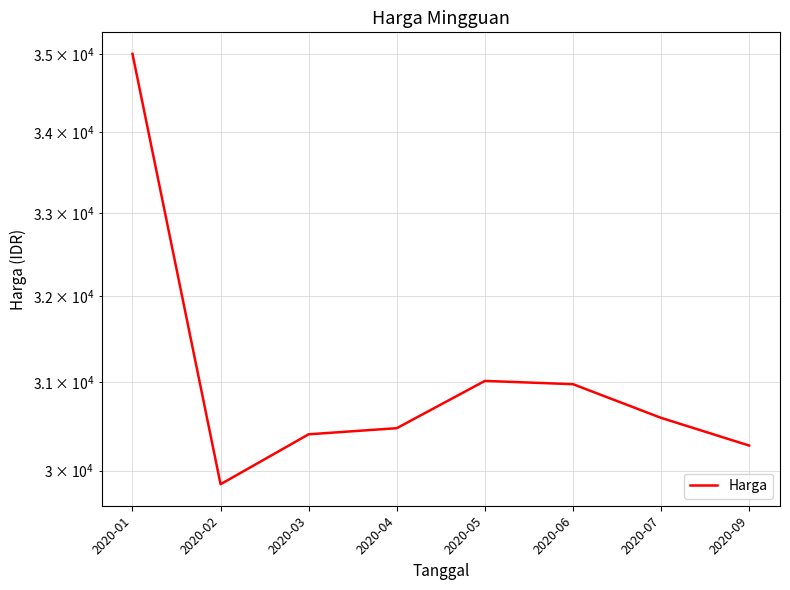

Where is the first local minimum?

2020-02